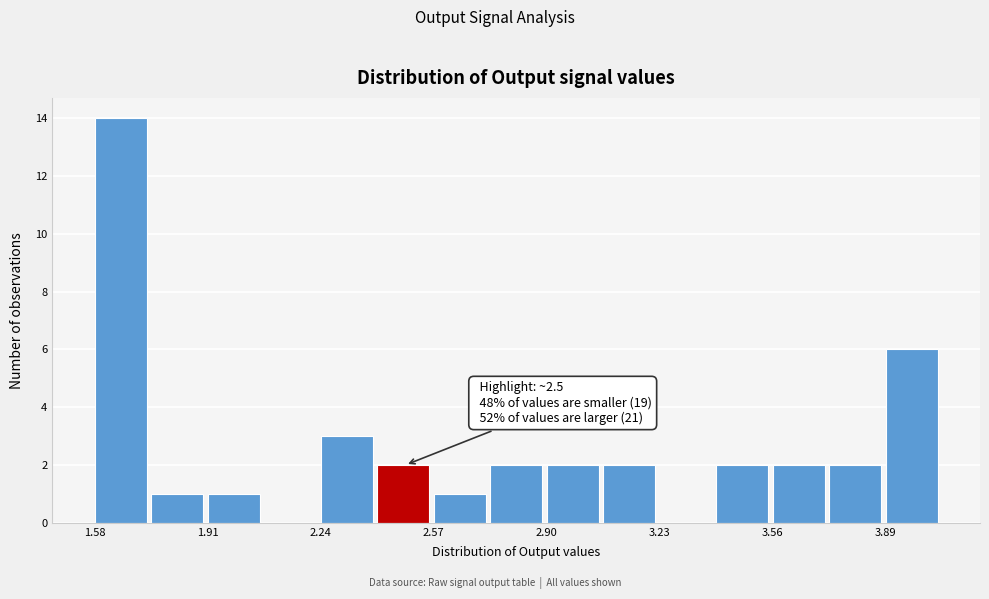

Around what value on the x-axis is the tallest bar? Give the approximate position of its centre, as read against the axis.

1.65